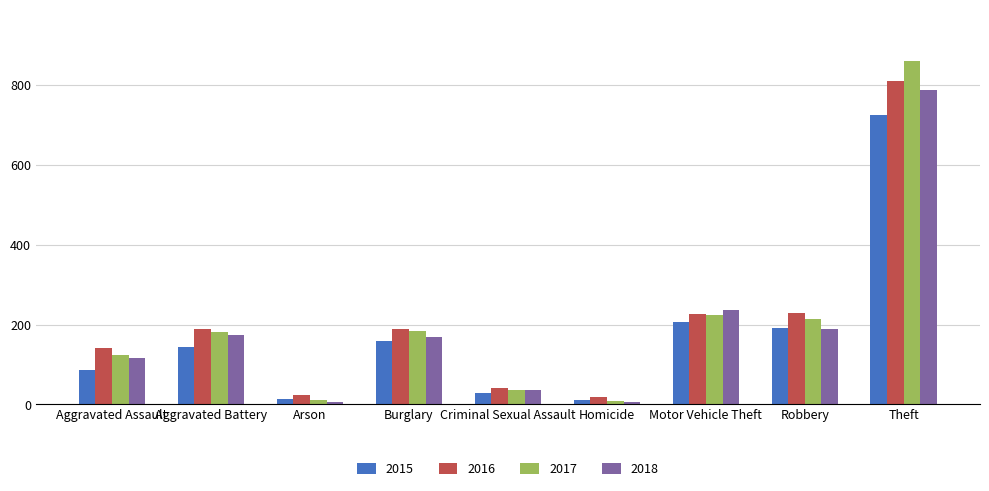

What is the label of the 1st bar from the right?

Theft